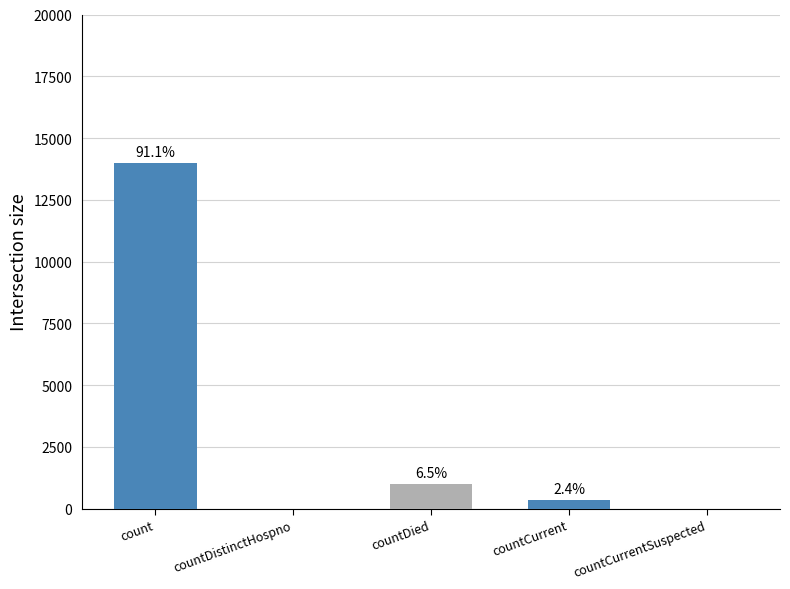

Reading left to right, transcribe all the data shown in this chart.

13998	0	999	371	0